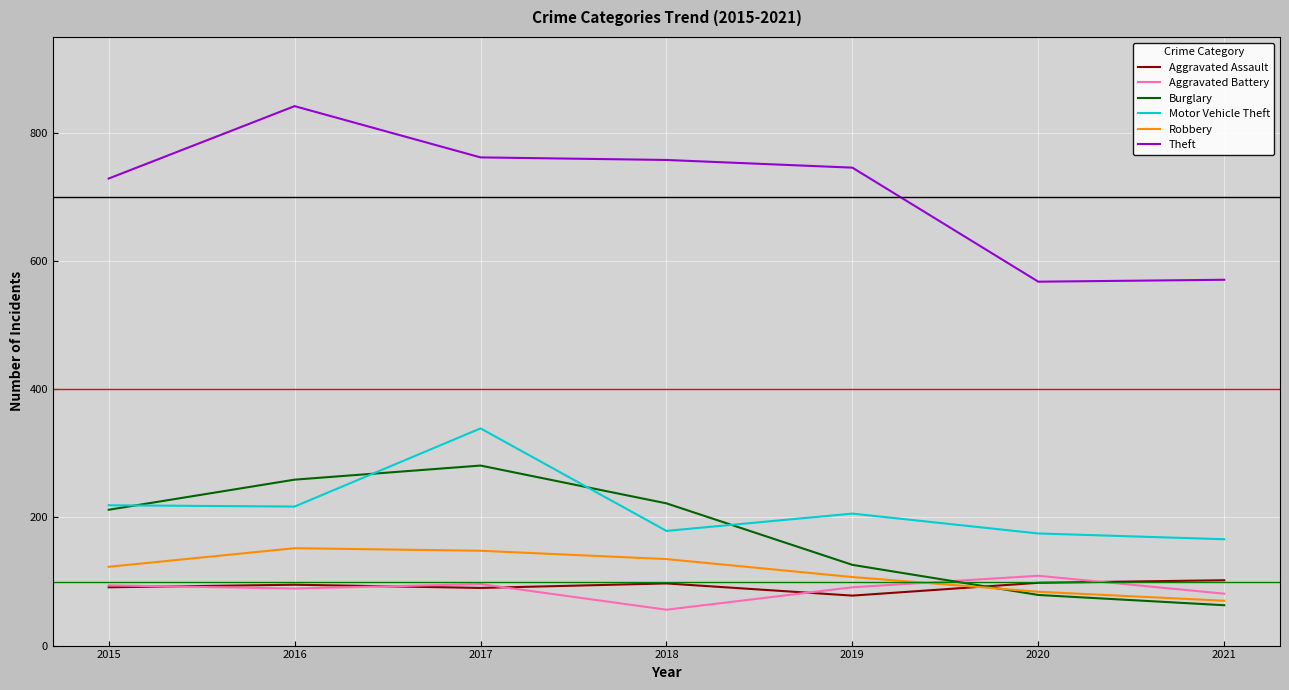

True or false: Motor Vehicle Theft has a value of 284 at 2018.

False